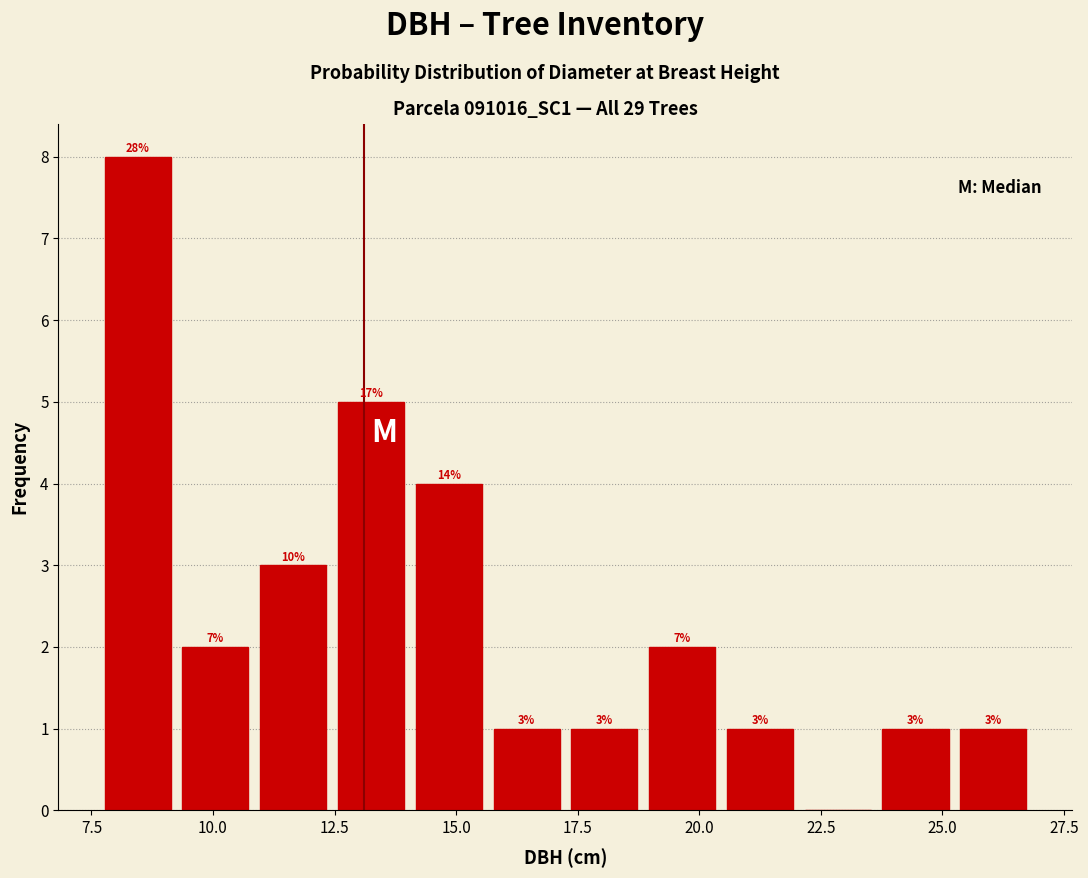

Read against the x-axis, roughly where is the centre of the tallest bar?

8.5